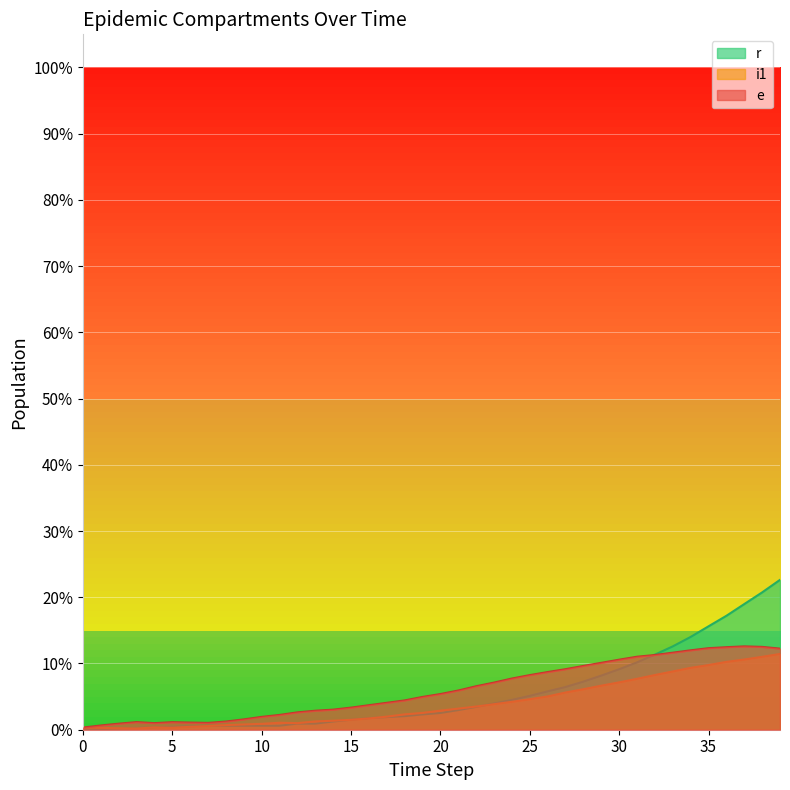

Reading right to left, extract all data points from this chart.

e: 12131	12393	12469	12346	12199	11877	11527	11177	10921	10477	10007	9544	9057	8628	8169	7659	7052	6505	5865	5338	4905	4385	4026	3667	3307	3004	2842	2597	2212	1921	1546	1225	1024	1072	1129	987	1140	903	636	320
i1: 11334	10905	10502	10150	9672	9255	8716	8183	7614	7084	6590	6060	5568	4978	4564	4172	3817	3467	3155	2856	2514	2295	1955	1686	1483	1346	1241	982	1041	878	786	690	551	434	294	344	185	221	275	328
r: 22420	20544	18796	17042	15469	13879	12468	11232	10079	9047	8096	7198	6389	5742	5066	4466	3921	3415	2936	2505	2290	2031	1892	1728	1495	1228	917	917	600	600	600	600	600	535	446	356	267	188	93	0